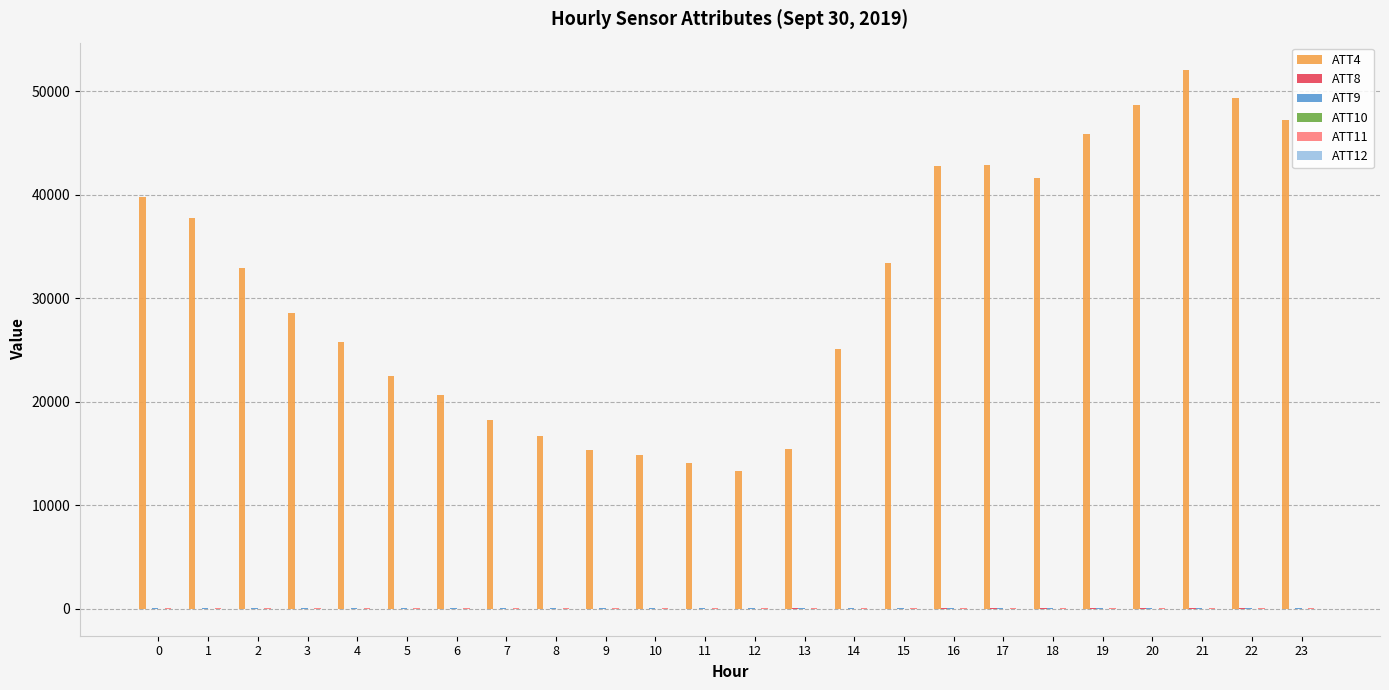

What is the maximum value for ATT4?

52100.0